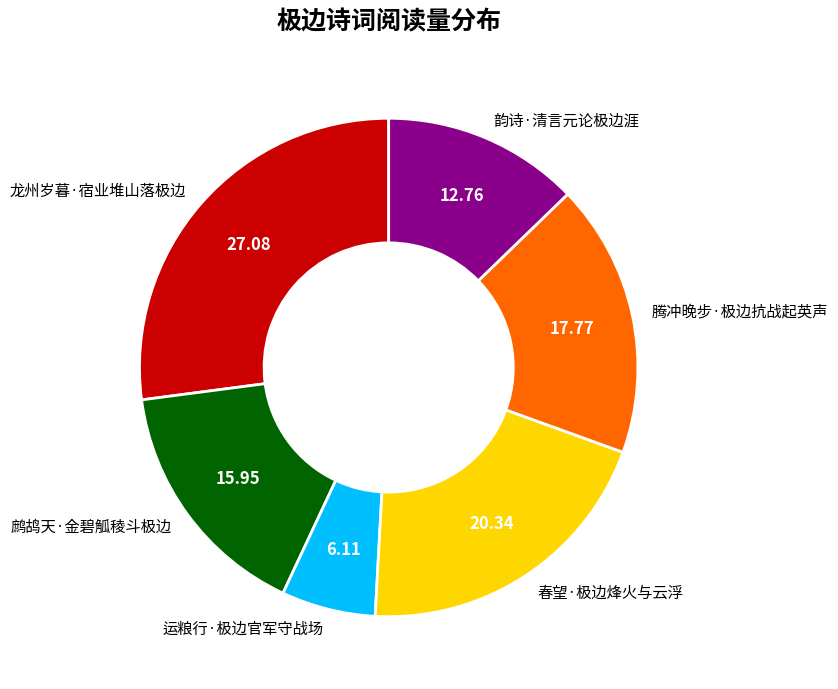

Is the sum of 韵诗·清言元论极边涯 and 春望·极边烽火与云浮 greater than half?

No